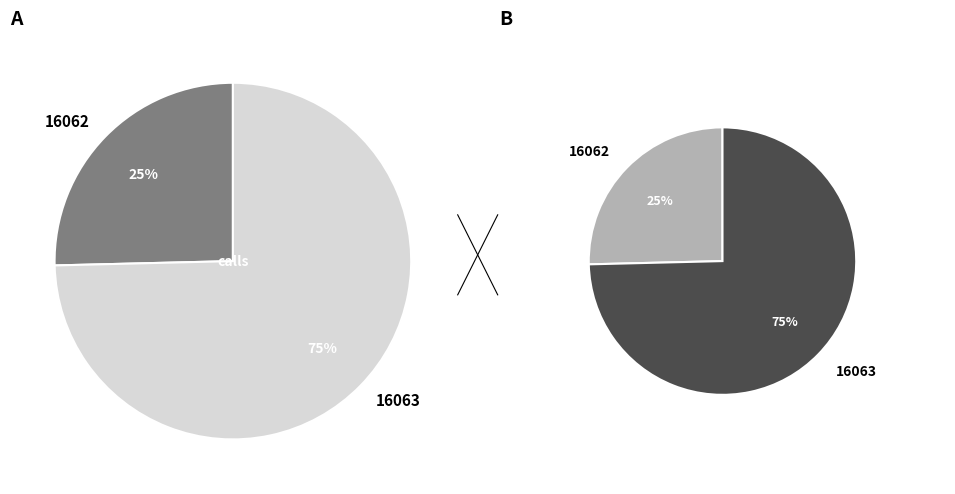

Which slice represents more than half of the pie?

16063